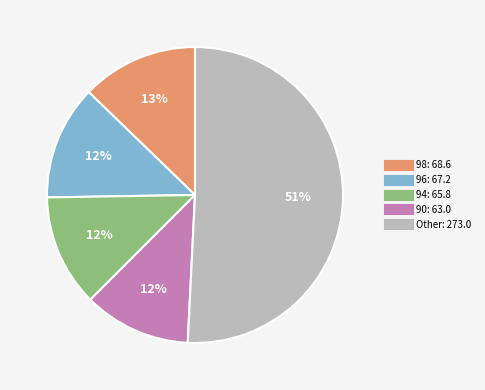

To the nearest percent, what is the difference between the largest and smallest slice percentages?

39%